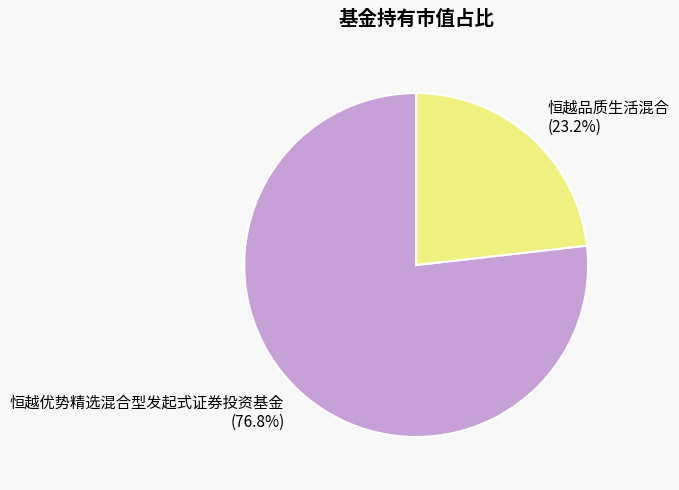

To the nearest percent, what is the combined percentage of 恒越品质生活混合 and 恒越优势精选混合型发起式证券投资基金?

100%